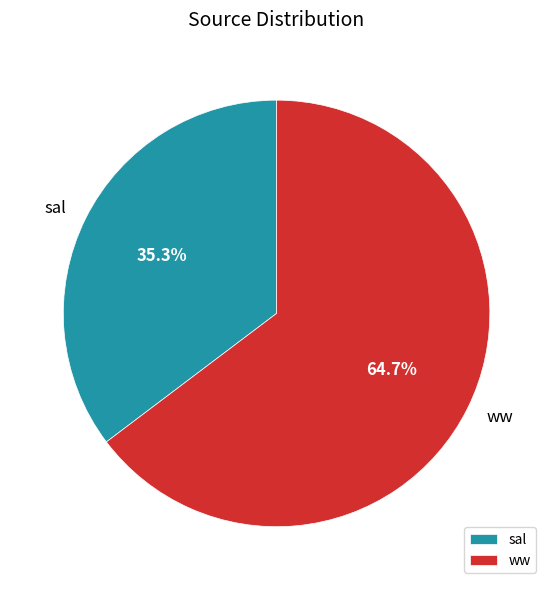

What is the majority slice?

ww